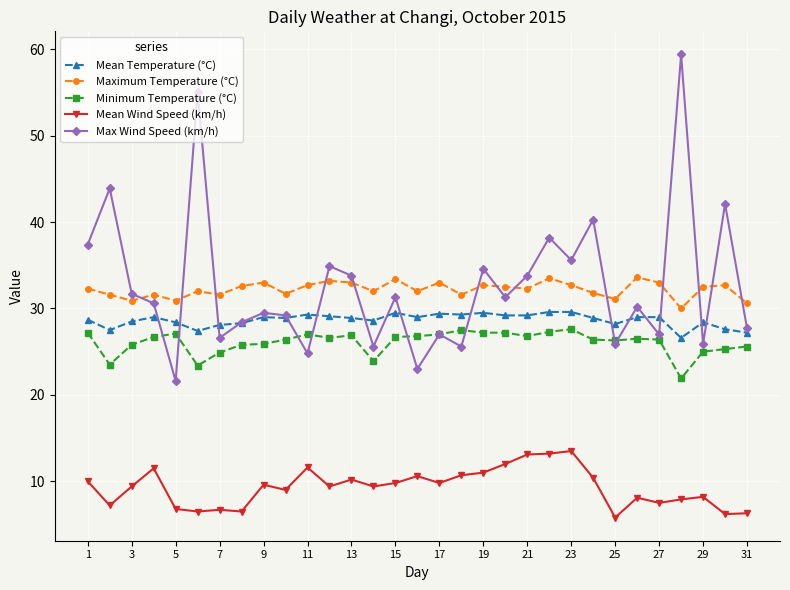

What is the value of the Mean Temperature (°C) point at the 7th from the left?

28.1